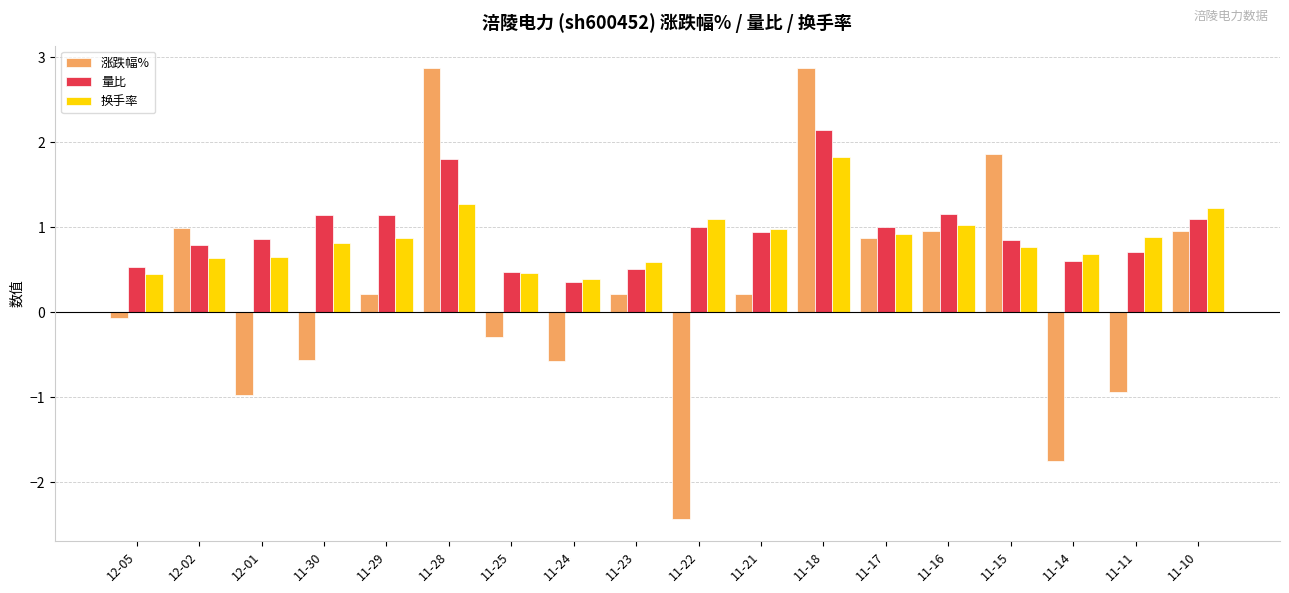

The 涨跌幅% series shows 3.9 at 11-18. True or false?

False